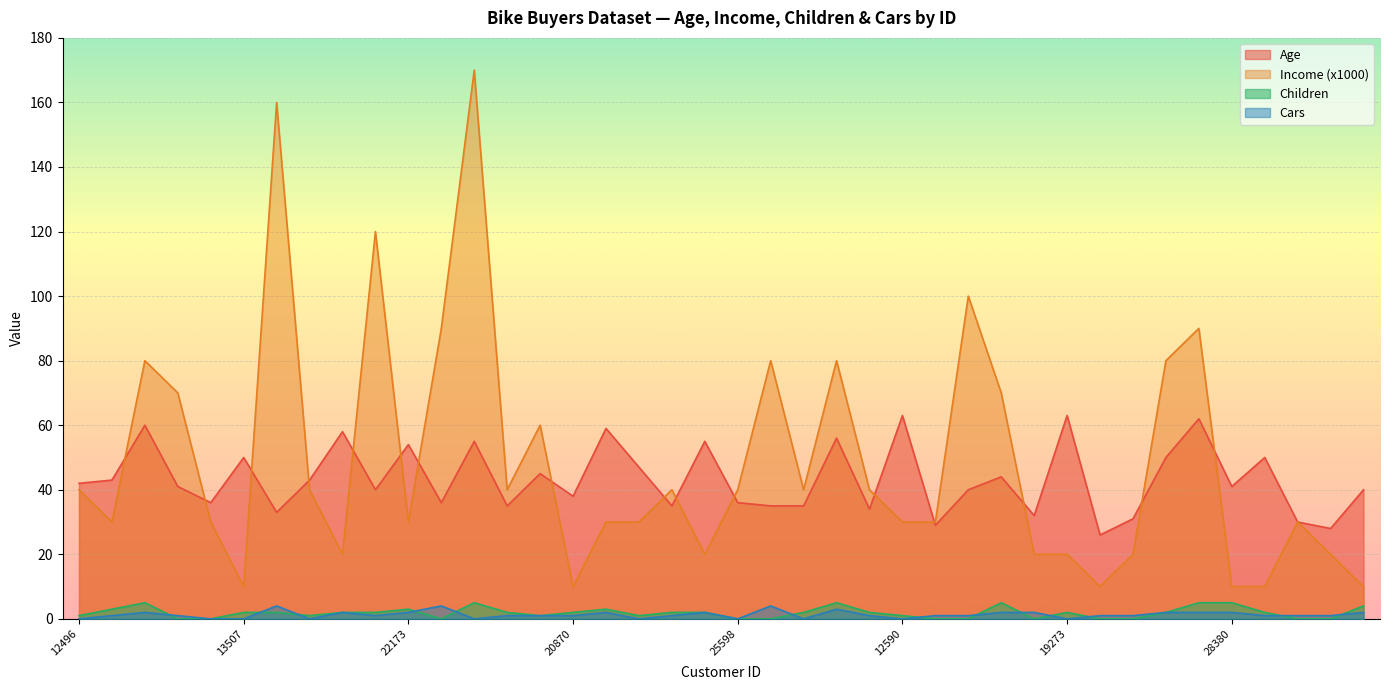

List the labels in order of Income (x1000) value, smallest first.

13507, 20870, 22400, 28380, 17891, 16259, 22155, 25940, 16466, 19273, 20942, 26863, 24107, 25597, 22173, 23316, 12610, 12590, 17841, 27832, 12496, 19364, 25323, 27183, 25598, 19193, 27184, 23542, 24381, 18299, 14177, 21564, 26412, 18484, 12697, 12291, 18283, 19280, 27974, 11434